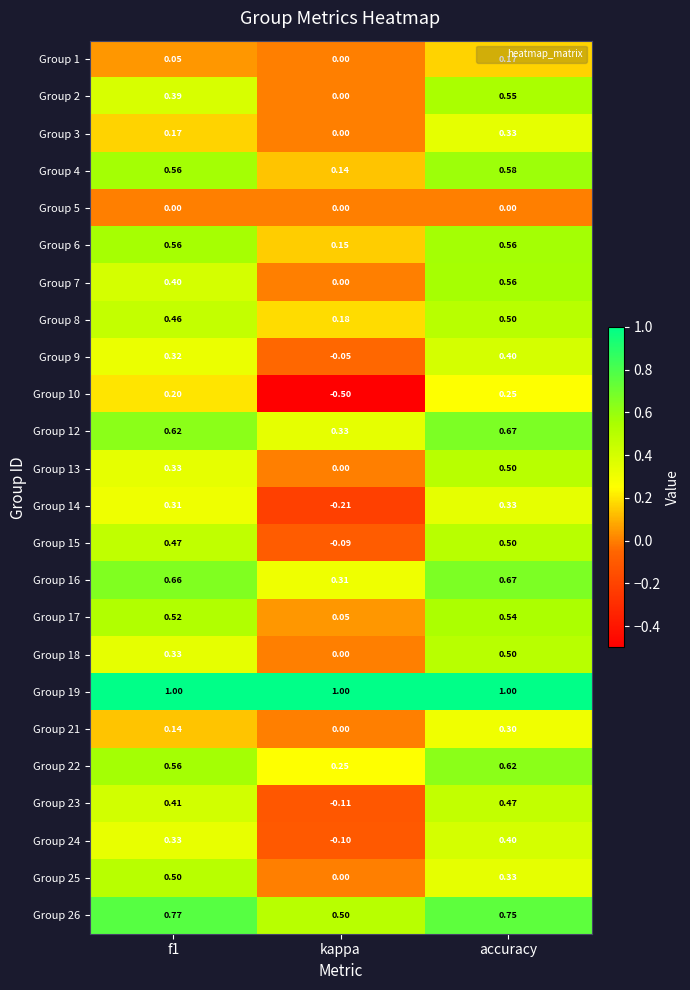

Which category has the lowest value in the Group 25 series?

kappa